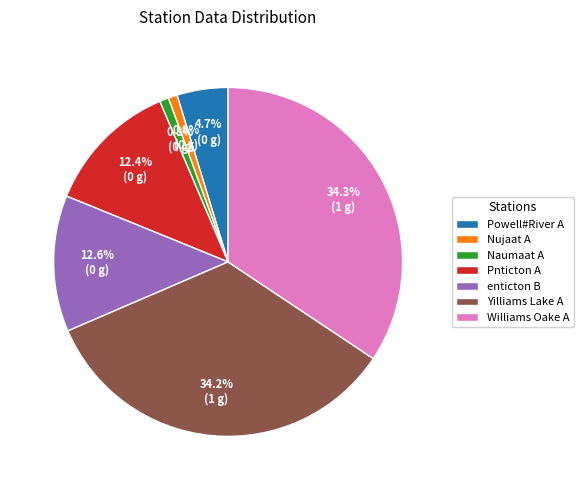

What portion of the pie excludes enticton B?

87.4%